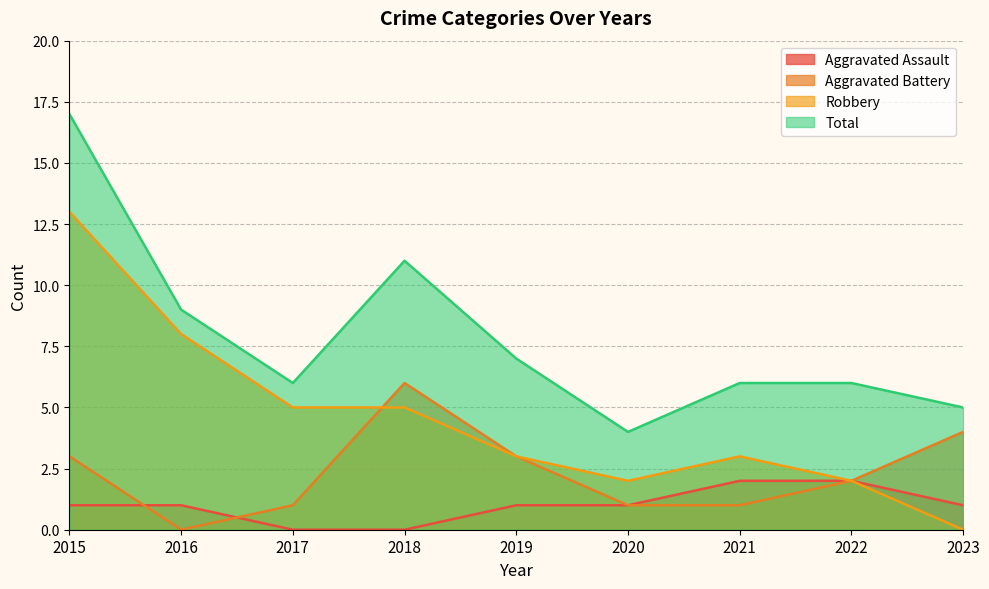

What is the total value across all series at 2023?

10